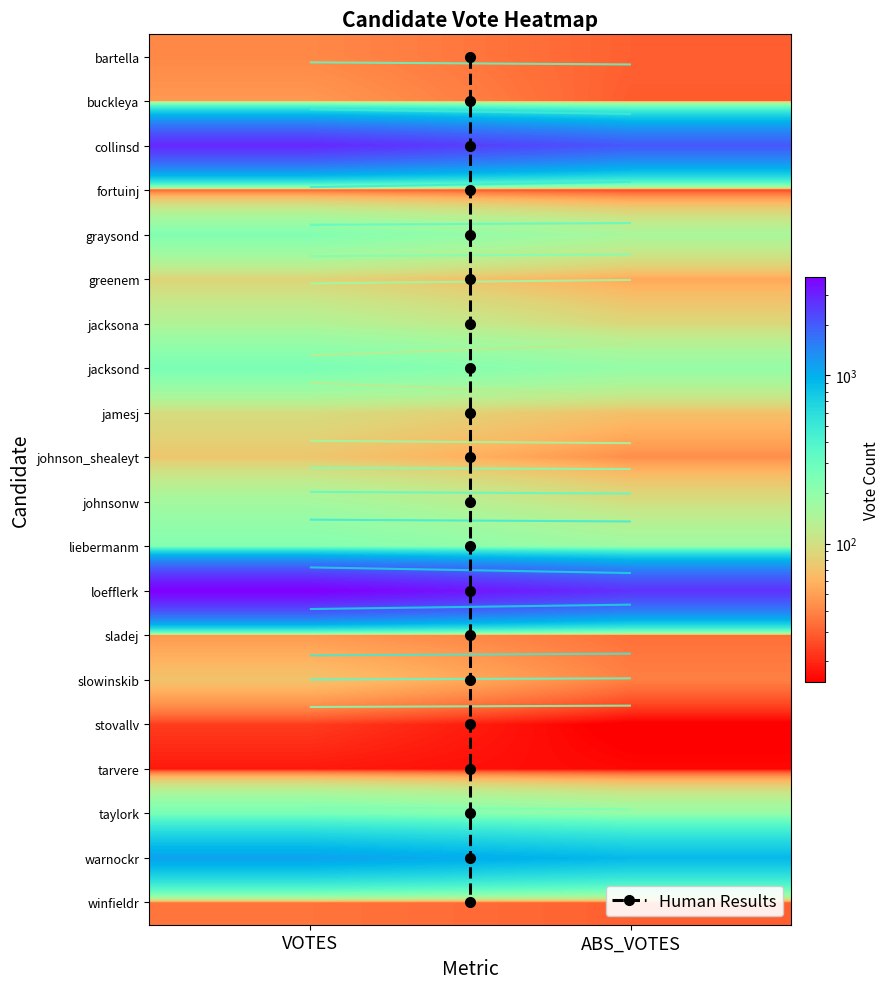

What is the sum of all warnockr values?

2040